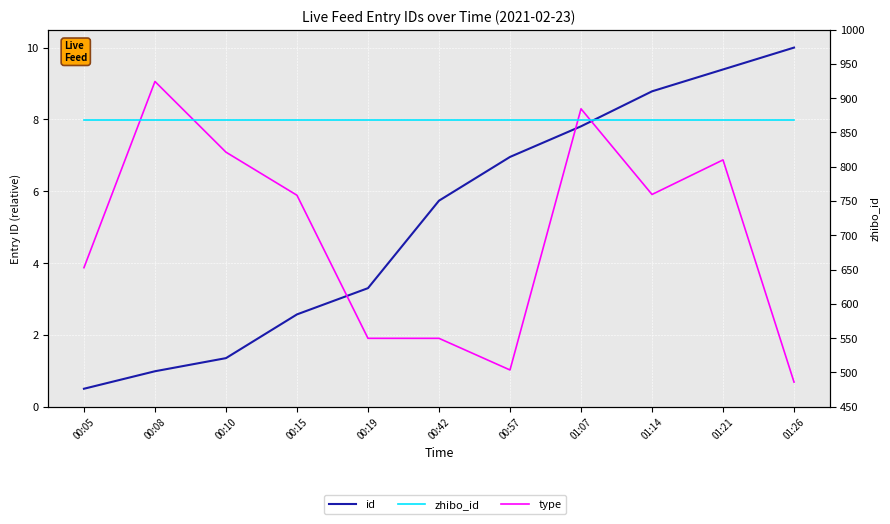

How many data points in id are above 5?

6